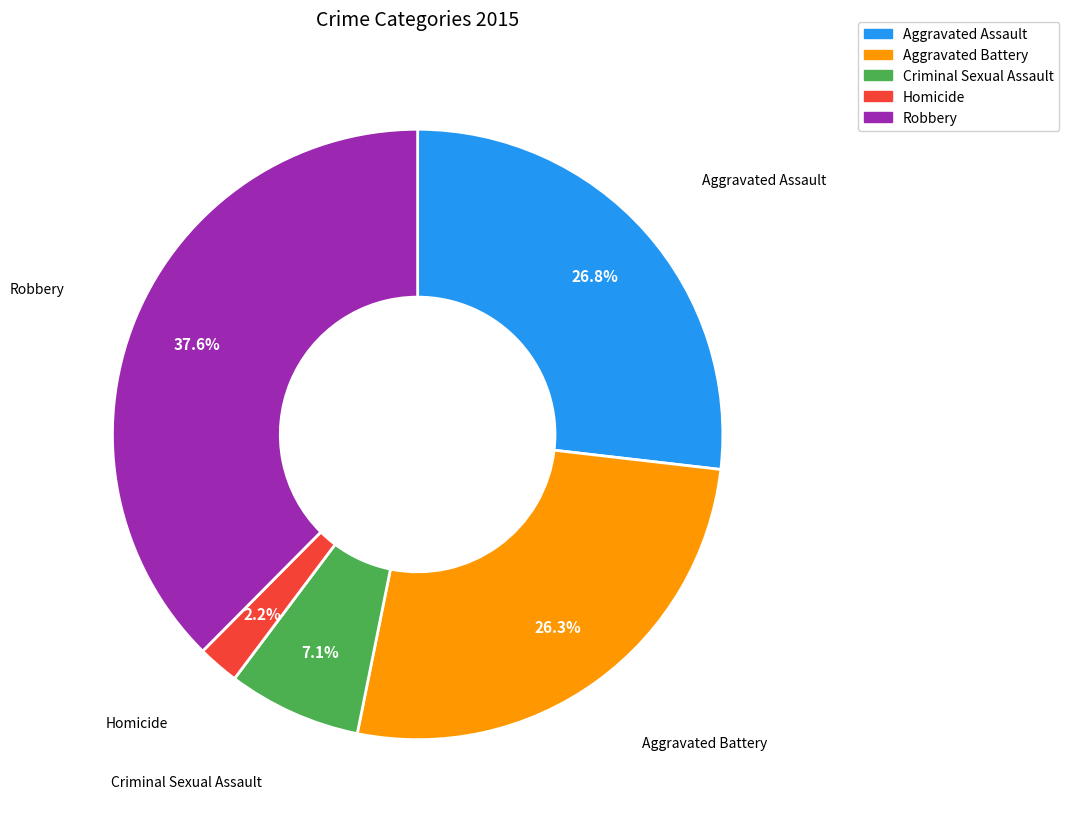

Which category has the biggest portion of the pie?

Robbery